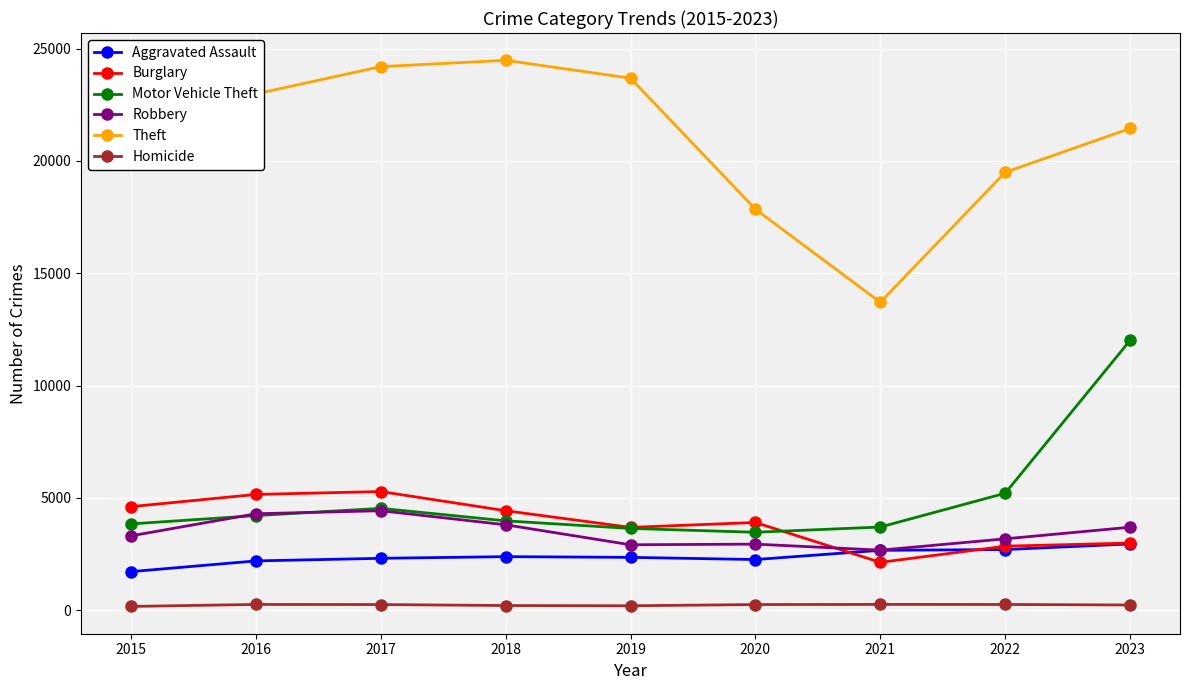

How many categories are shown in the chart?

9